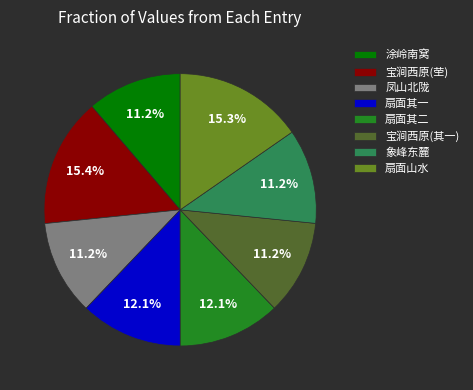

Is the sum of 凤山北陇 and 扇面其一 greater than half?

No